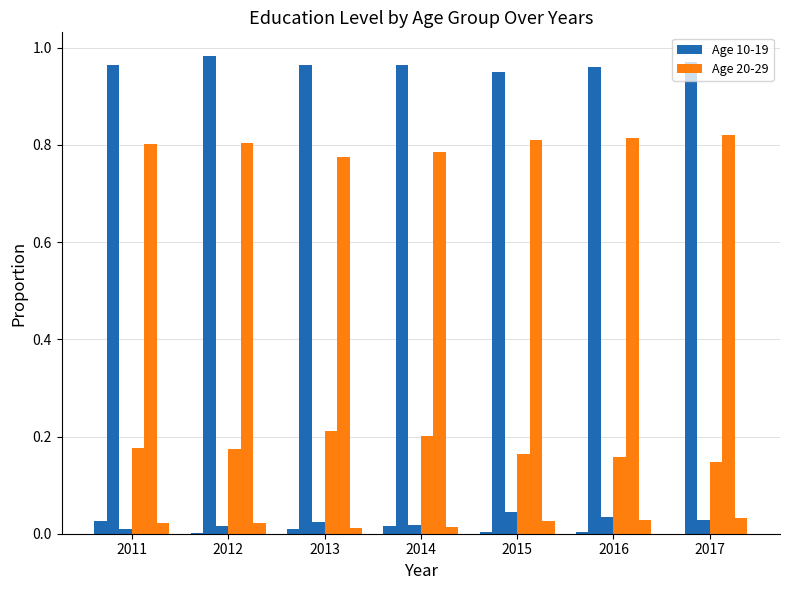

Is it true that educ_med_10_19 equals 1.7 at 2011?

False